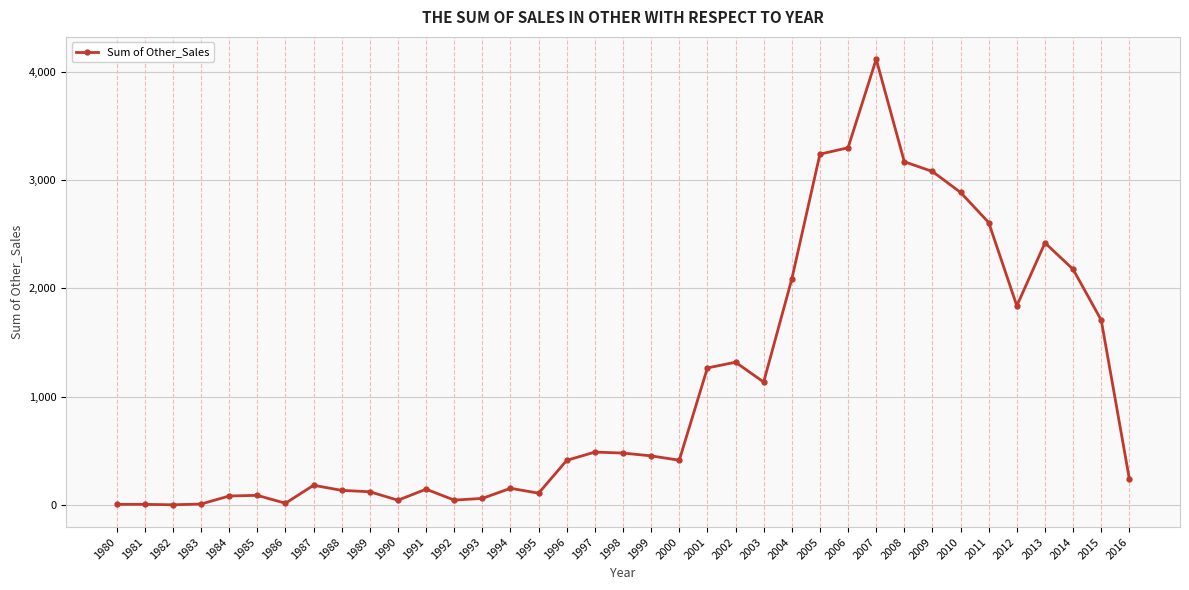

What is the sum of the values at 1998 and 1988?

618